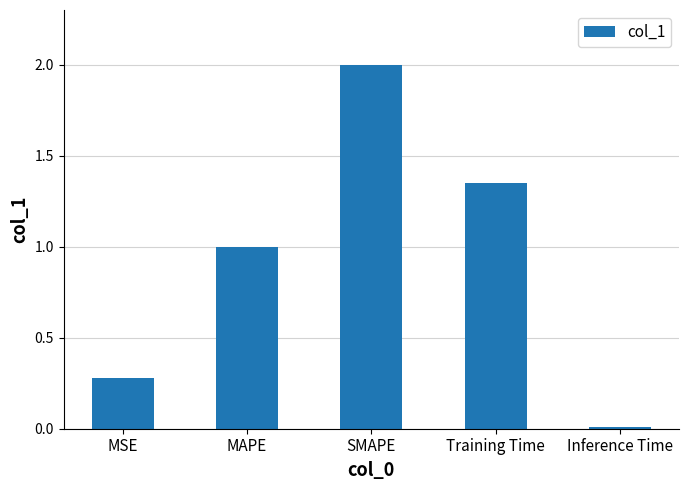

Is it true that the value at Training Time is 0.6?

False